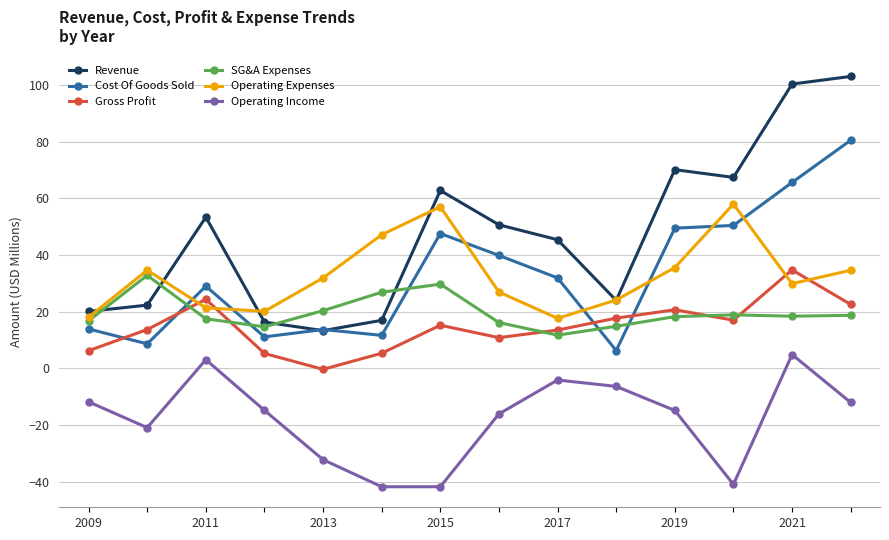

Which series has the widest spread of values?

Revenue